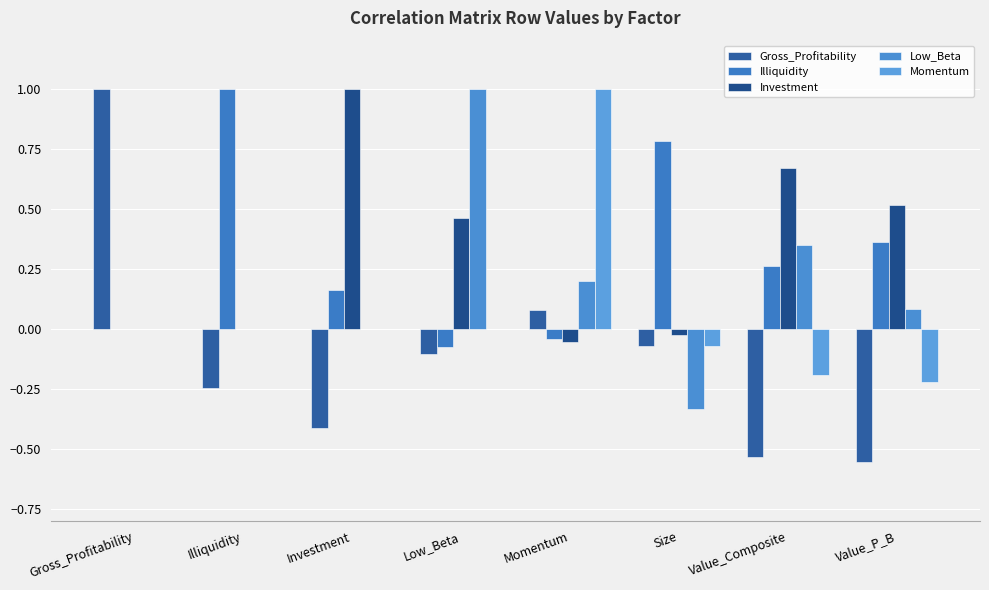

What is the total value across all series at Size?

0.3